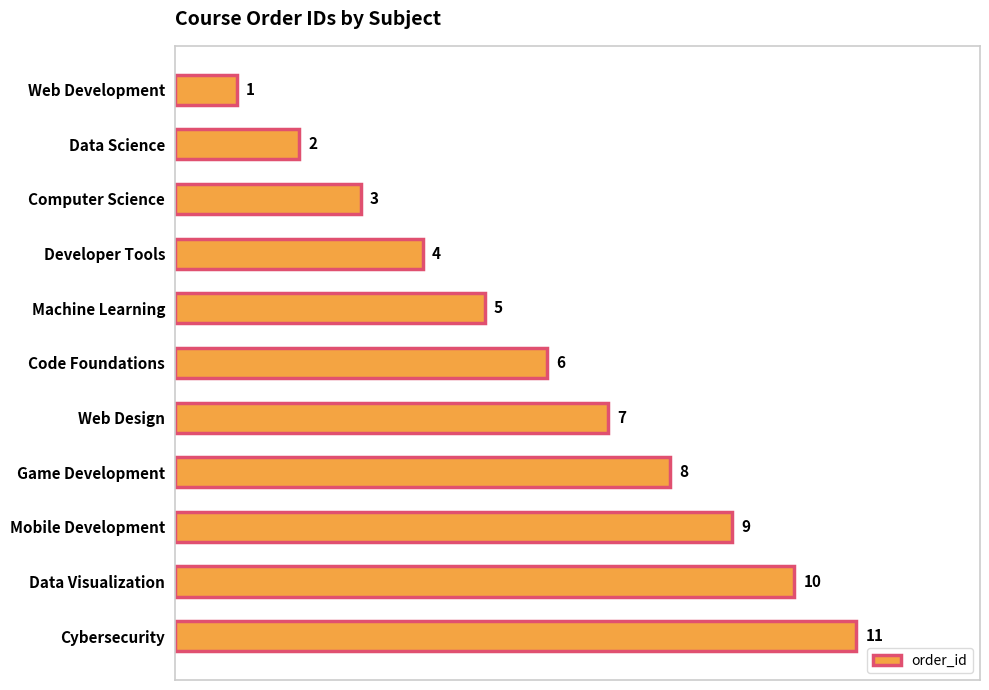

Is it true that the value at Developer Tools is 4?

True